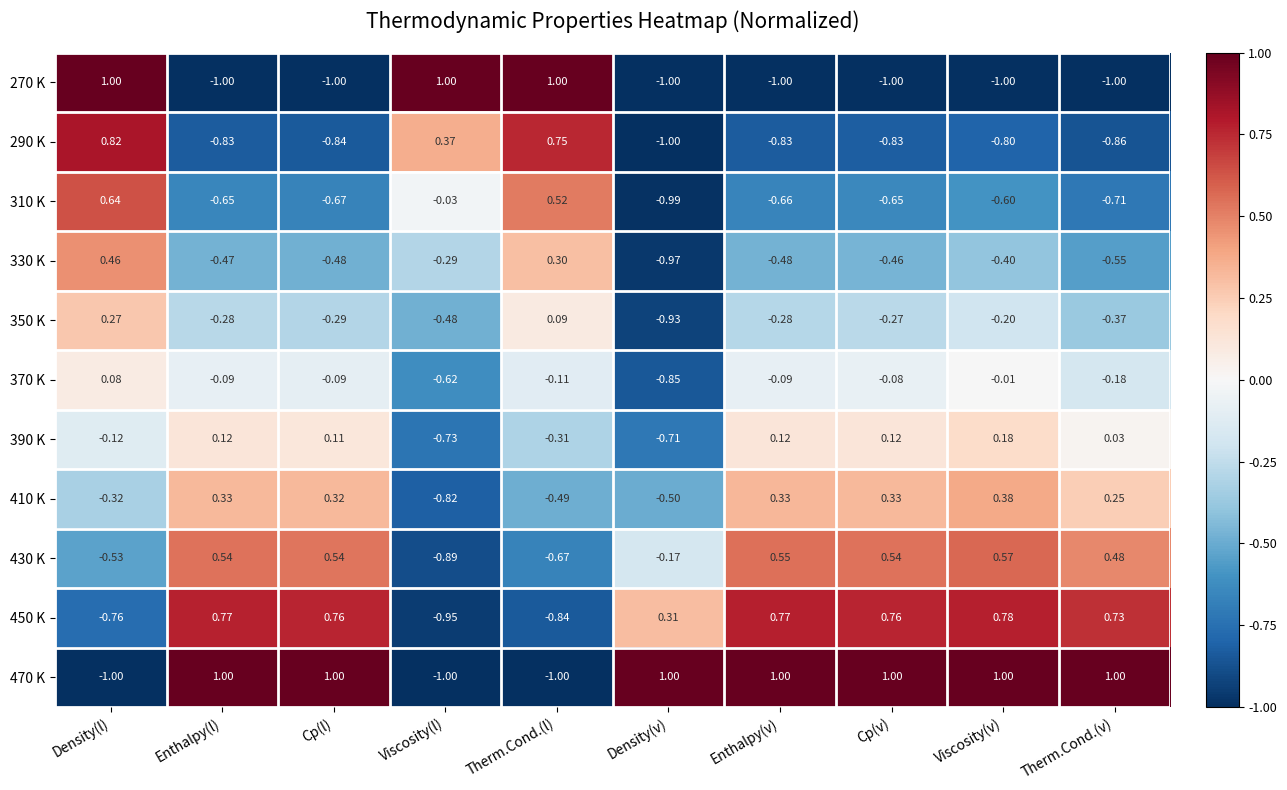

Where is 390 K nearest to the value 0?

Therm.Cond.(v)